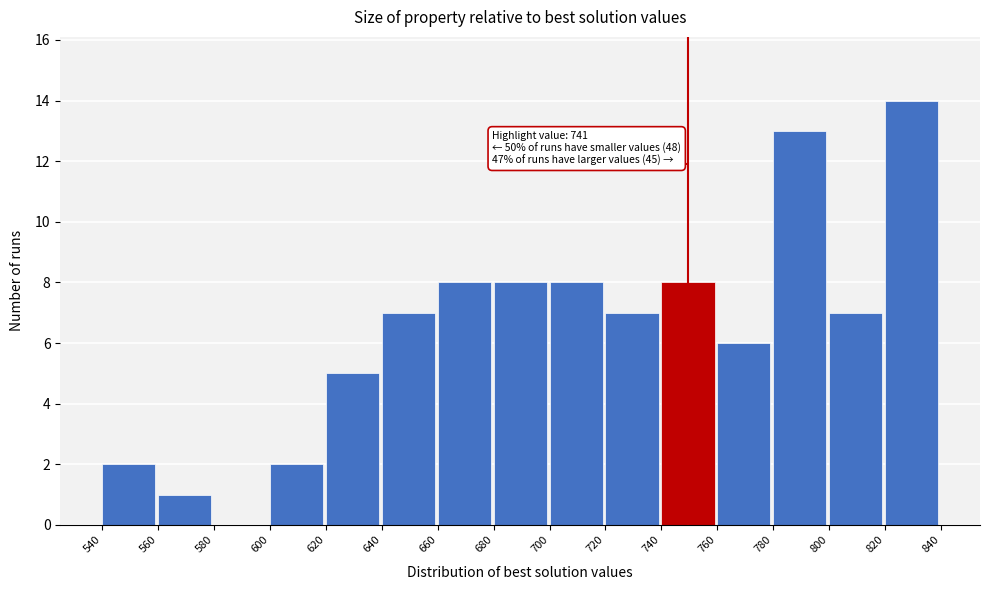

Which range on the x-axis has the tallest bar?

820 to 840